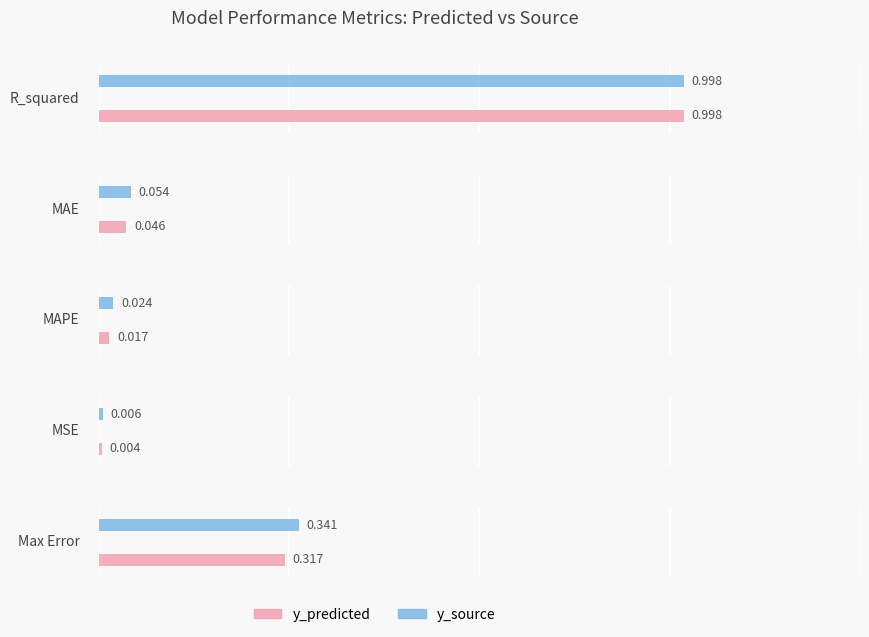

What are all the series names shown in the legend?

y_predicted, y_source